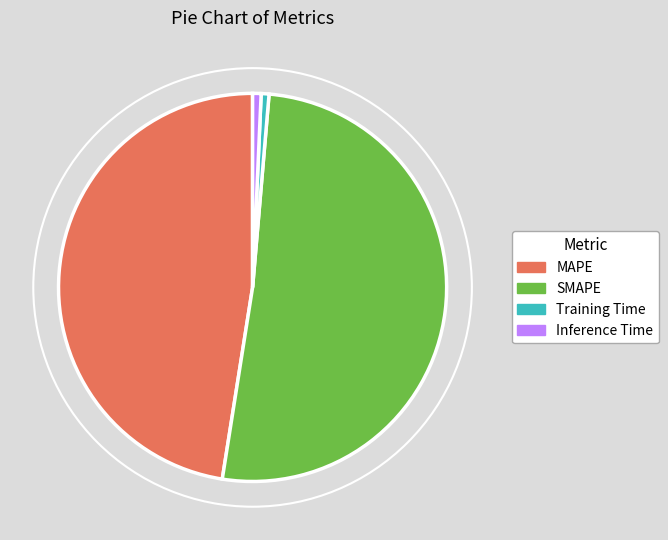

Is there any slice that represents more than half of the pie?

Yes